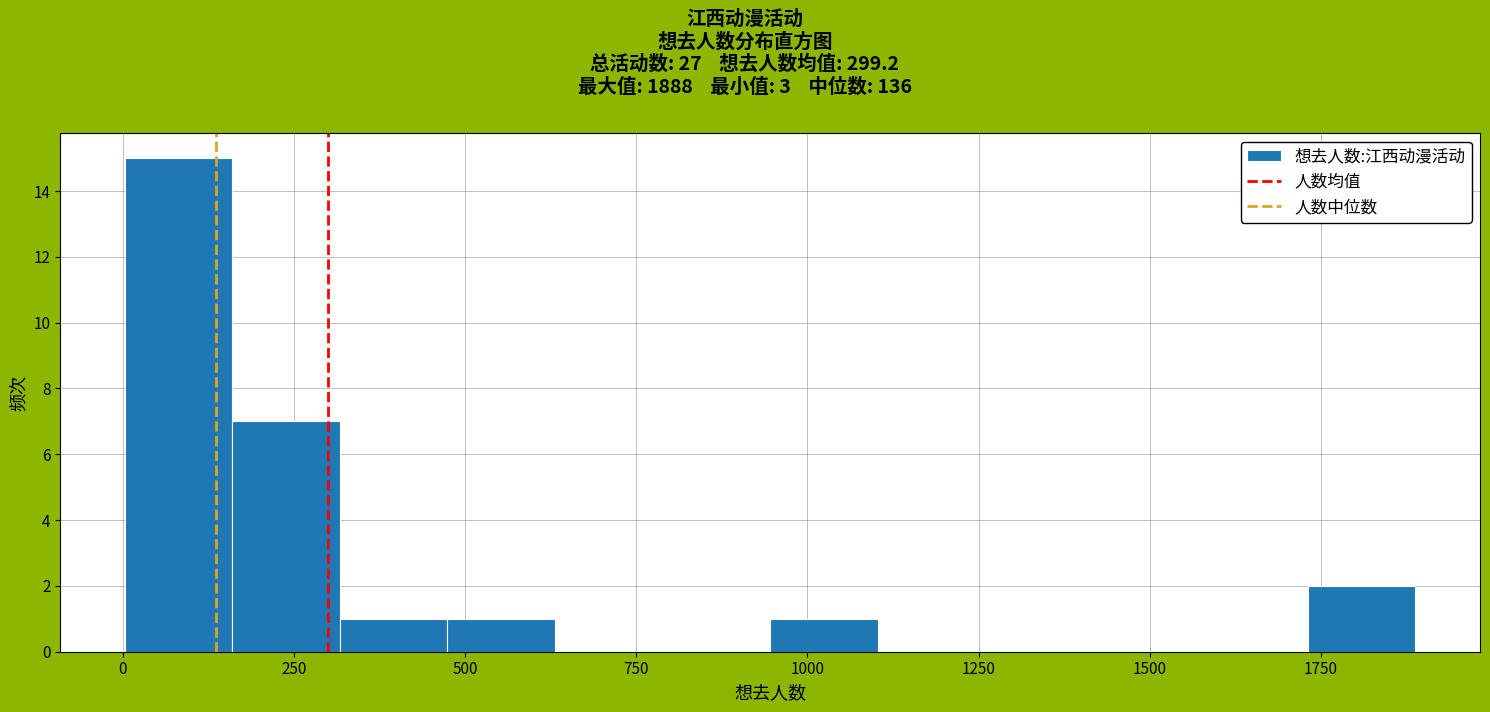

Around what value on the x-axis is the tallest bar? Give the approximate position of its centre, as read against the axis.

100